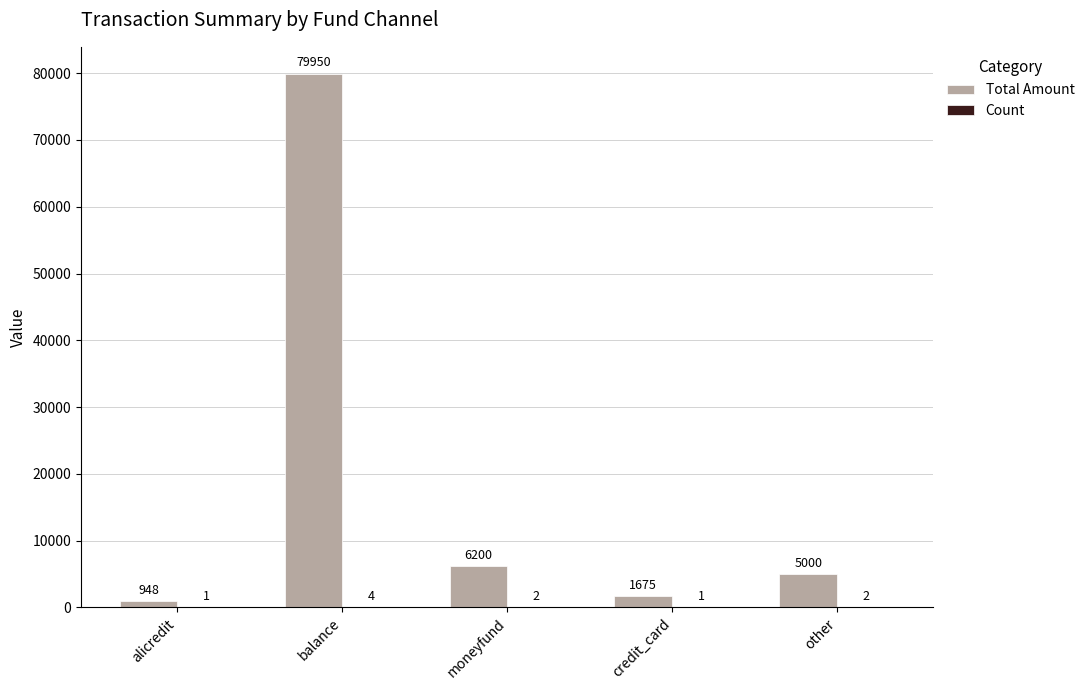

Between alicredit and moneyfund, which series saw the biggest shift?

Total Amount